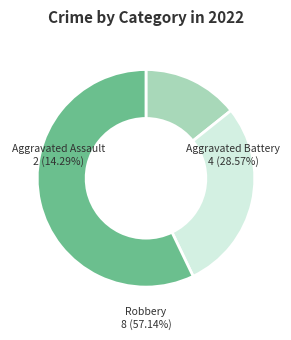

Which has a higher value, Robbery or Aggravated Battery?

Robbery